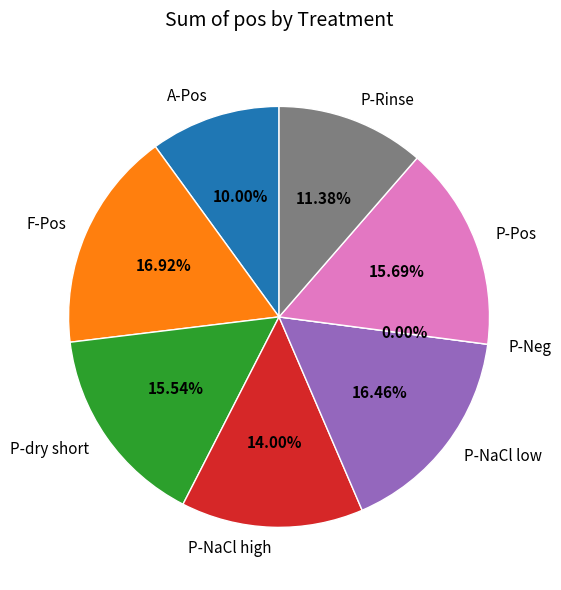

To the nearest percent, what is the difference between the largest and smallest slice percentages?

17%